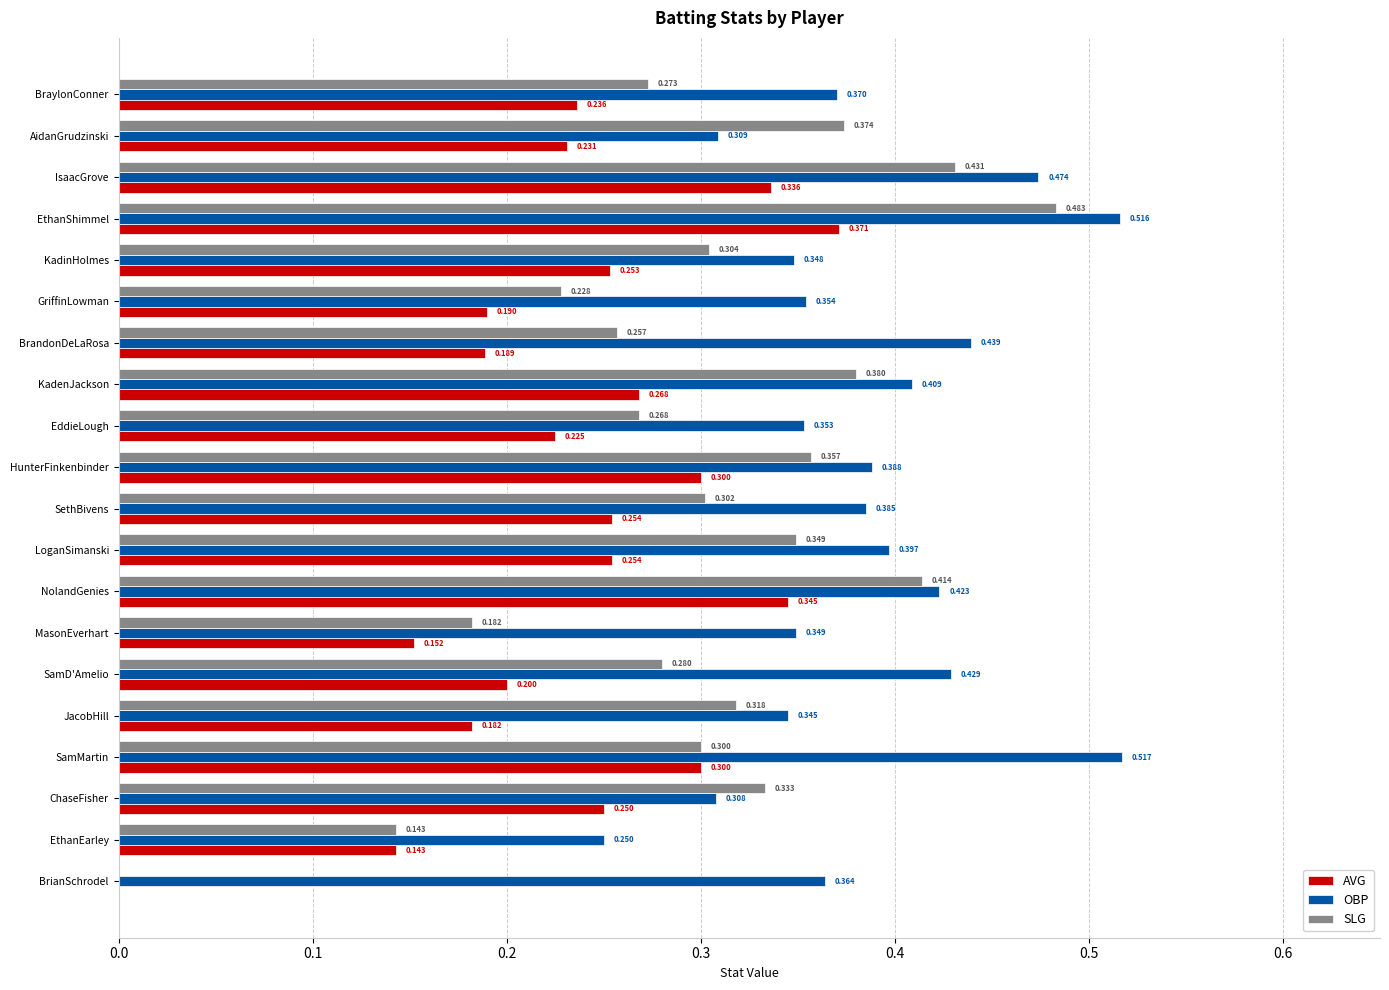

Where is AVG nearest to the value 0?

BrianSchrodel